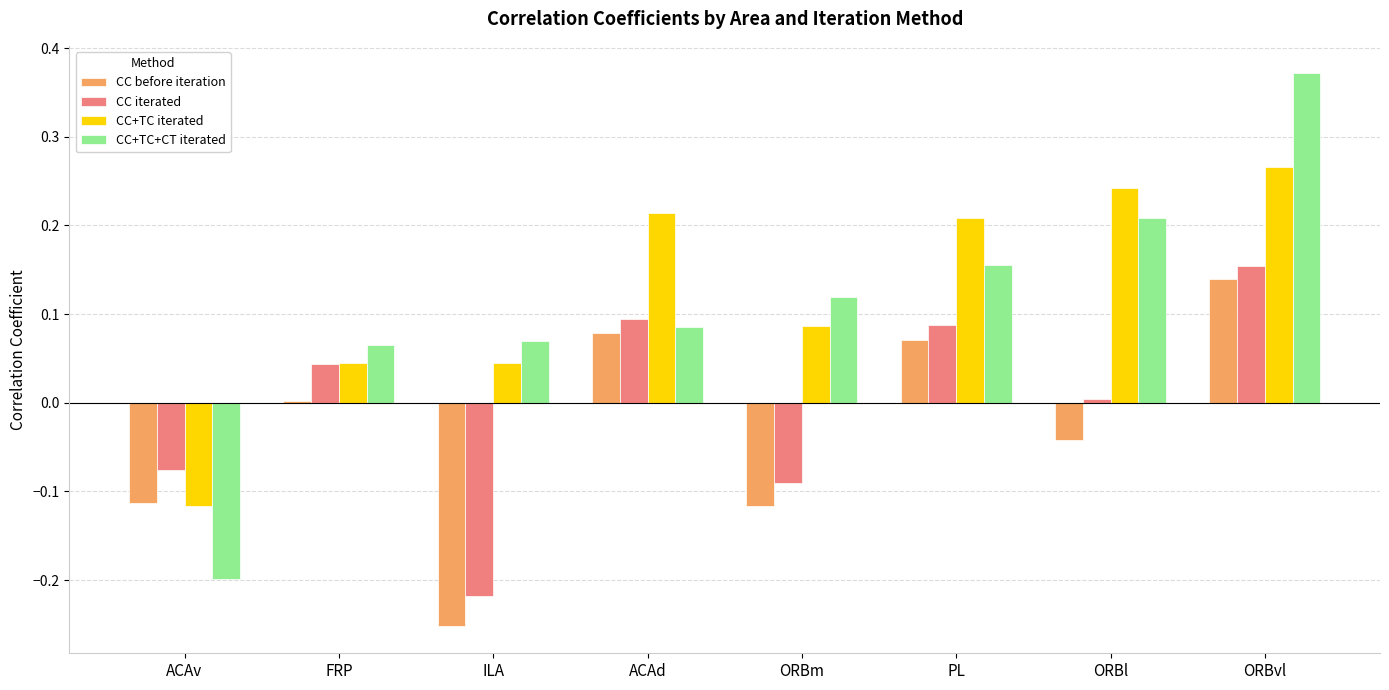

Which series has the largest range (max minus min)?

CC+TC+CT iterated